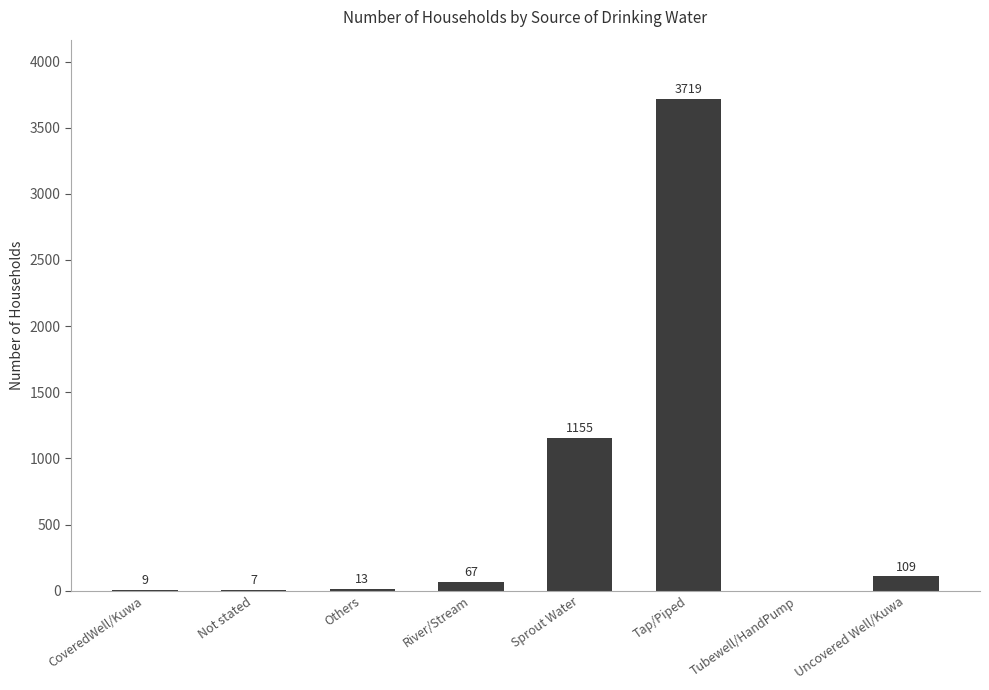

Is it true that the value at Uncovered Well/Kuwa is 109?

True